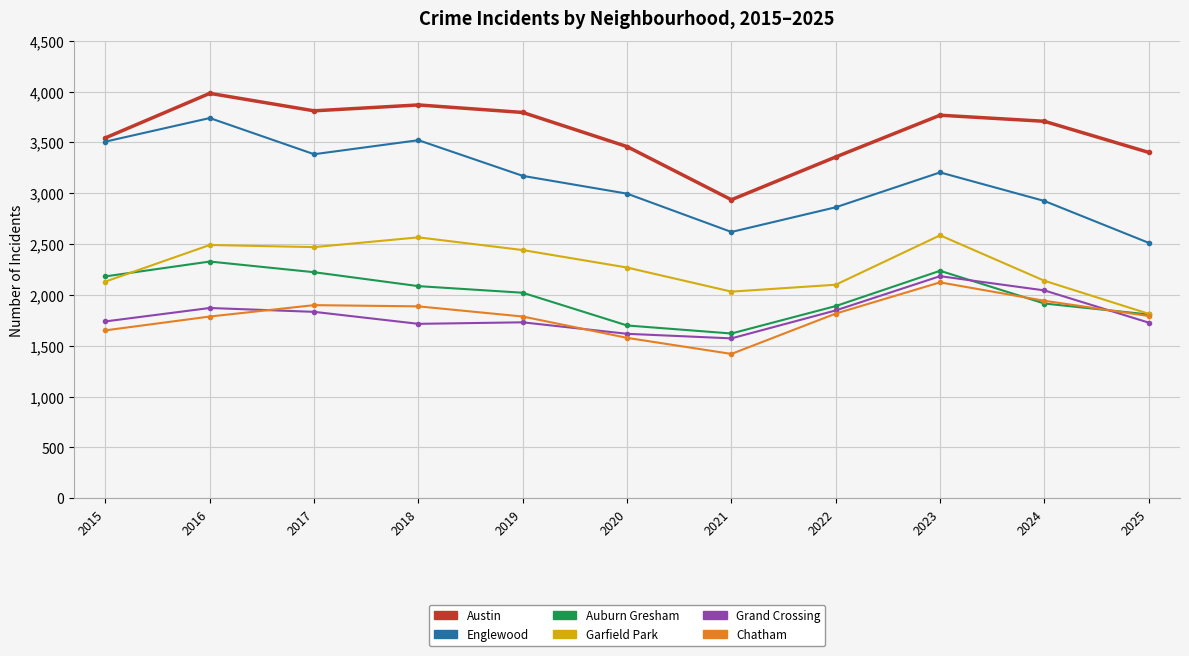

What is the difference between the maximum and minimum values in the Garfield Park series?

772